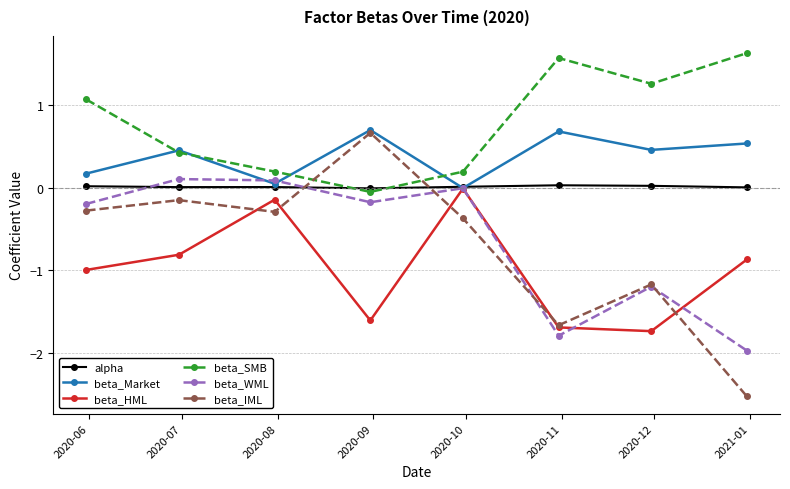

How many values in beta_Market are below zero?

1